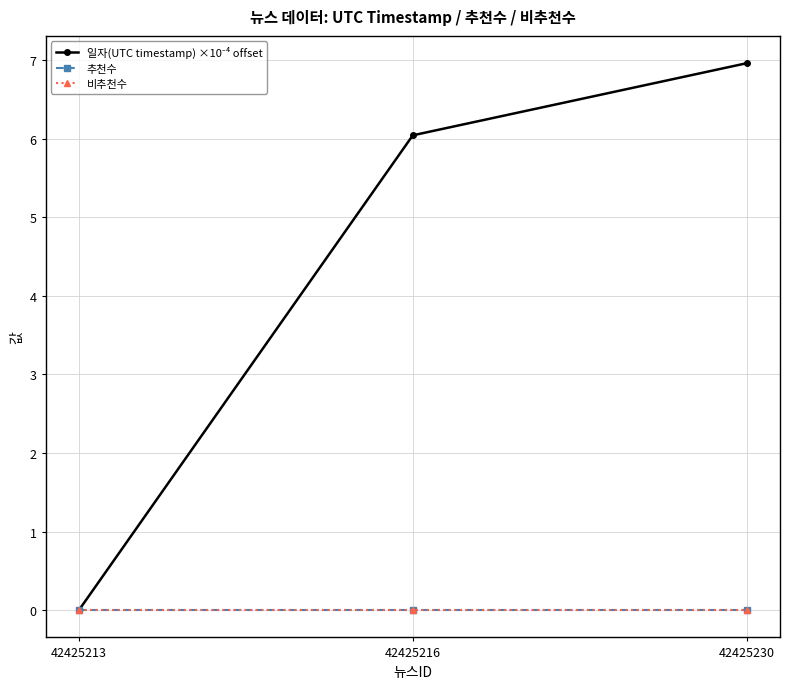

The 비추천수 series shows 0.0 at 42425213. True or false?

True